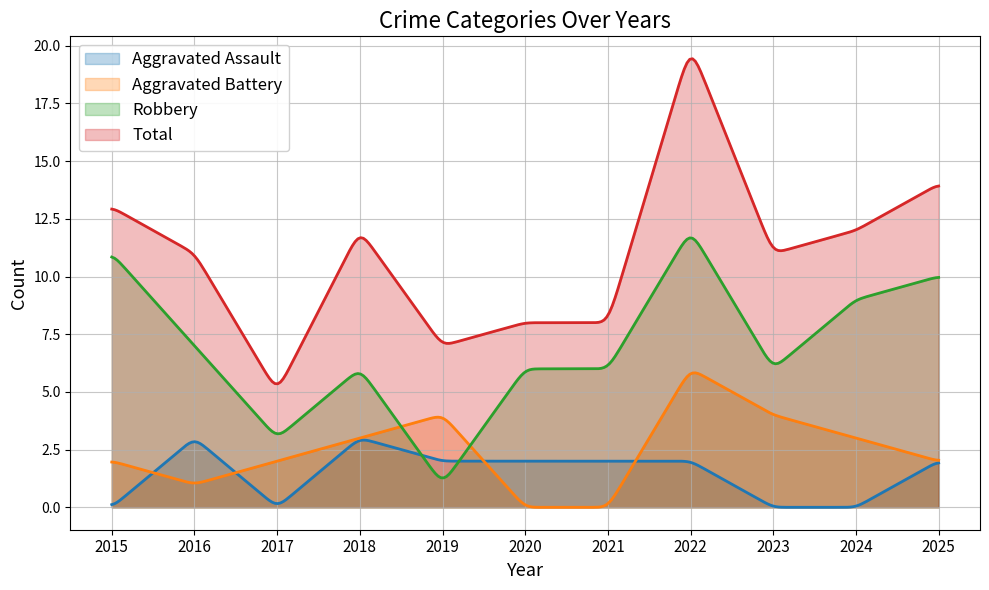

List the series in order of their peak value, lowest first.

Aggravated Assault, Aggravated Battery, Robbery, Total